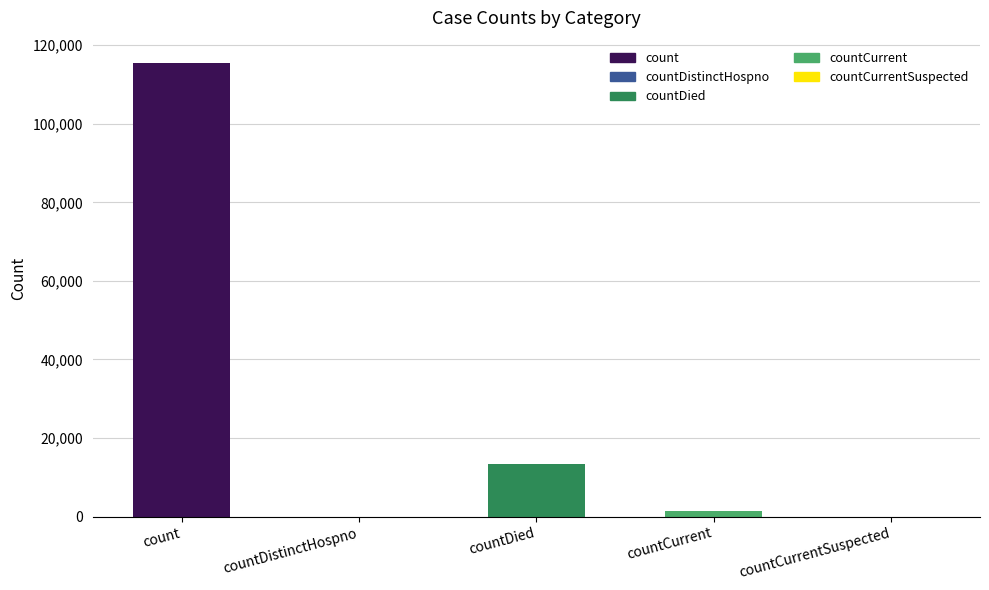

What is the sum of all values?

130105